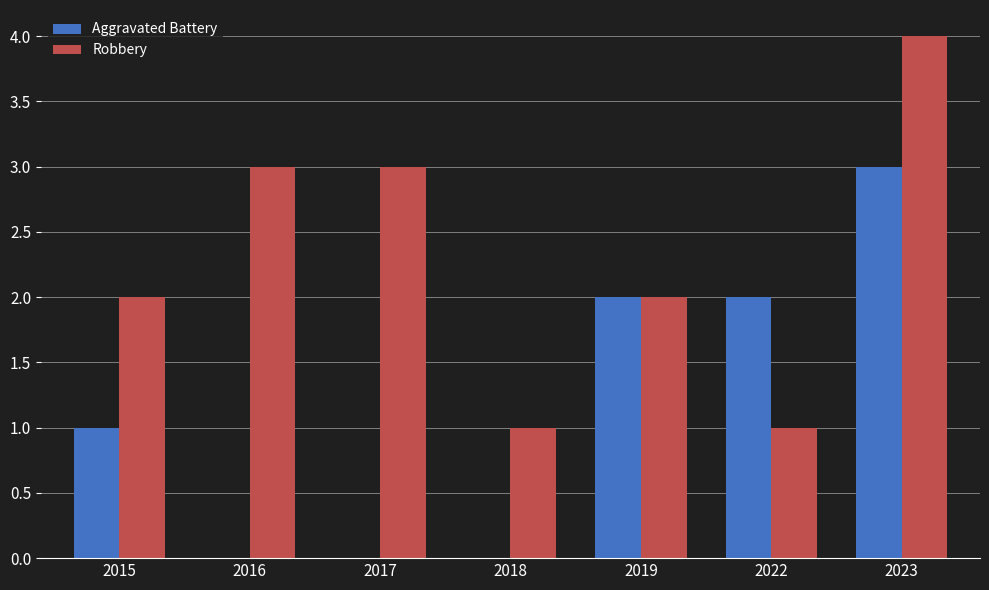

What is the greatest value displayed?

4